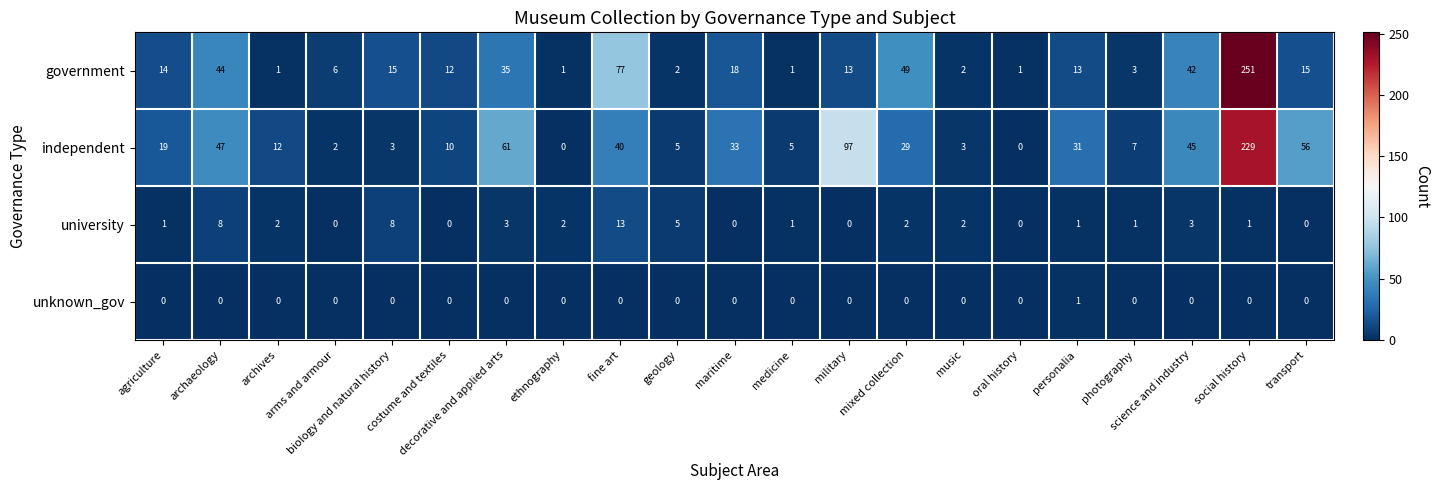

At how many categories does at least one series exceed 51?

5